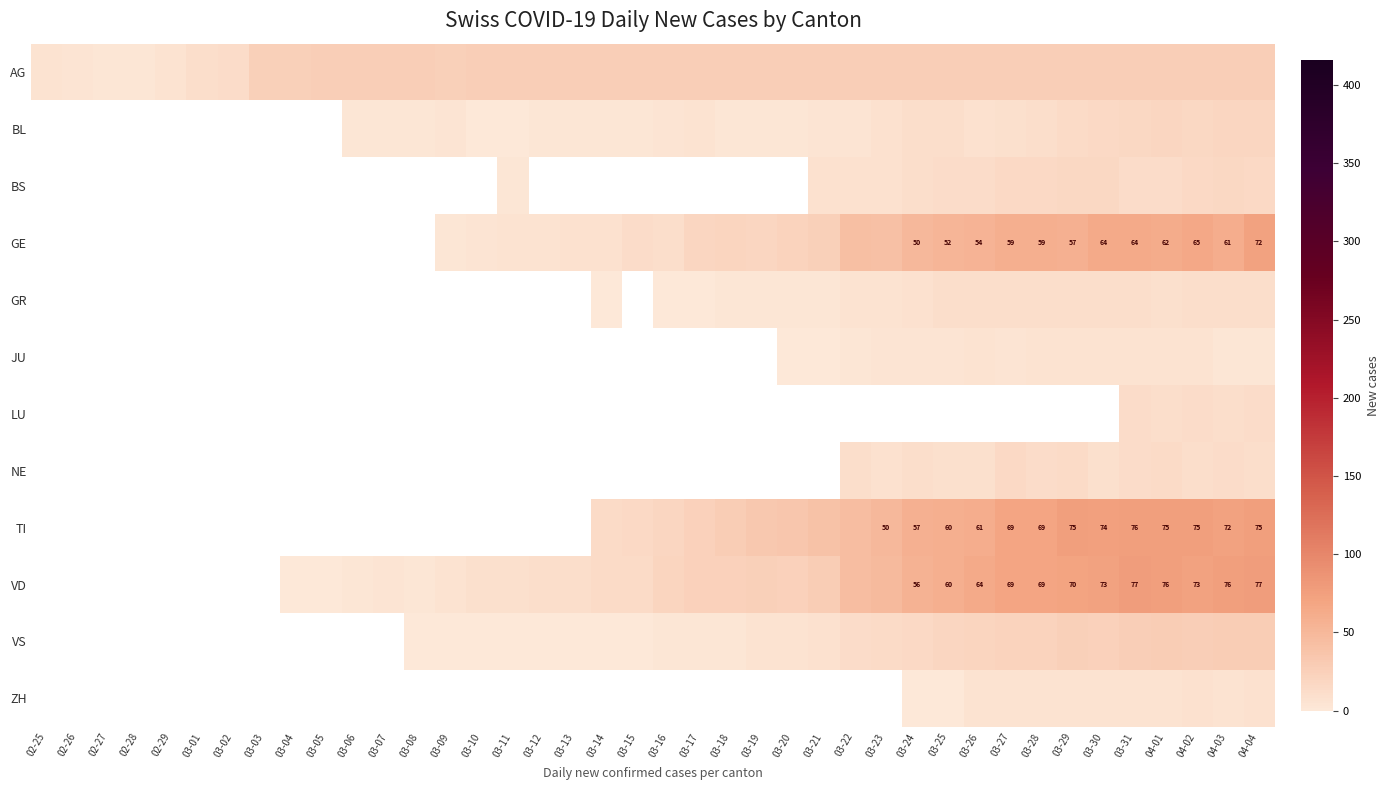

Which series changed the most between 03-12 and 03-19?

VD